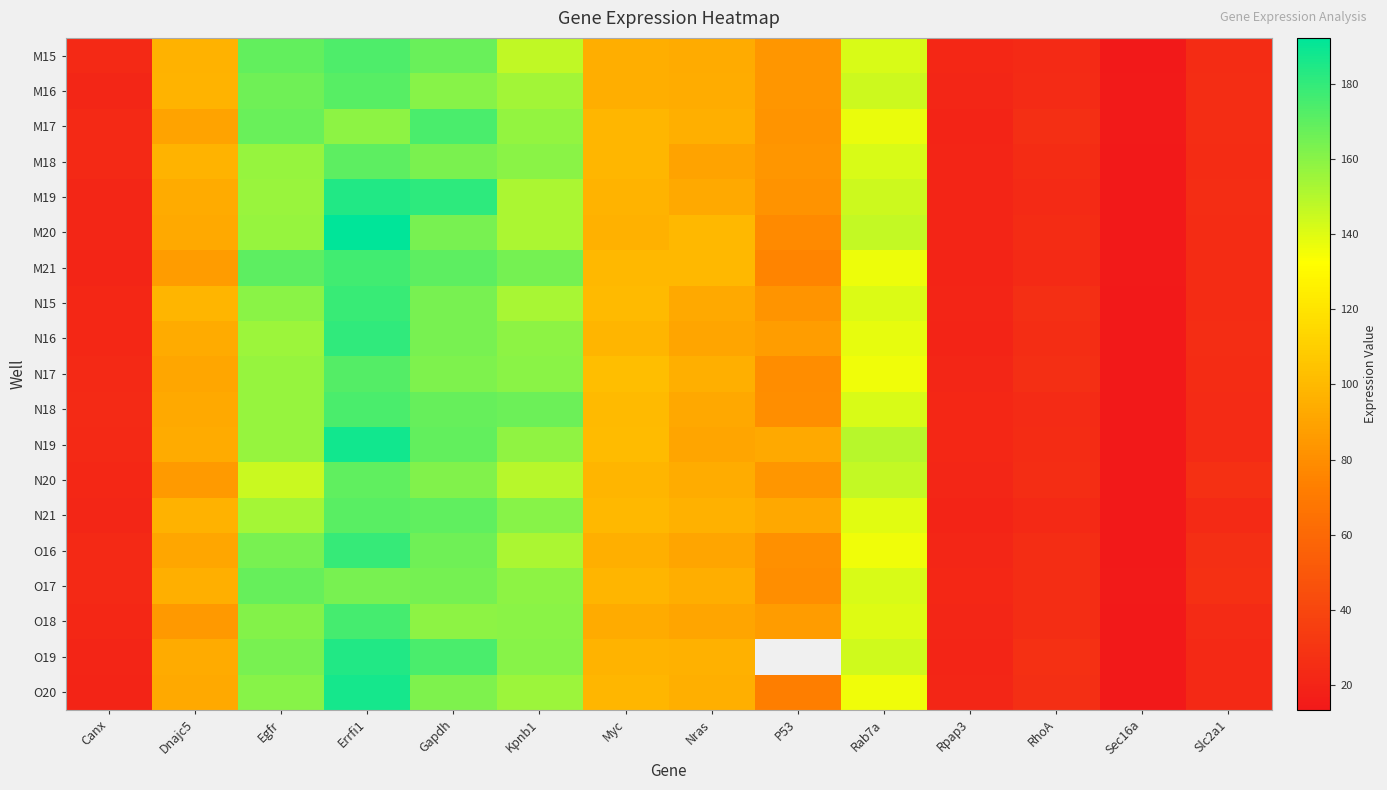

Is the value of M20 at Nras greater than the value of M17 at Gapdh?

No